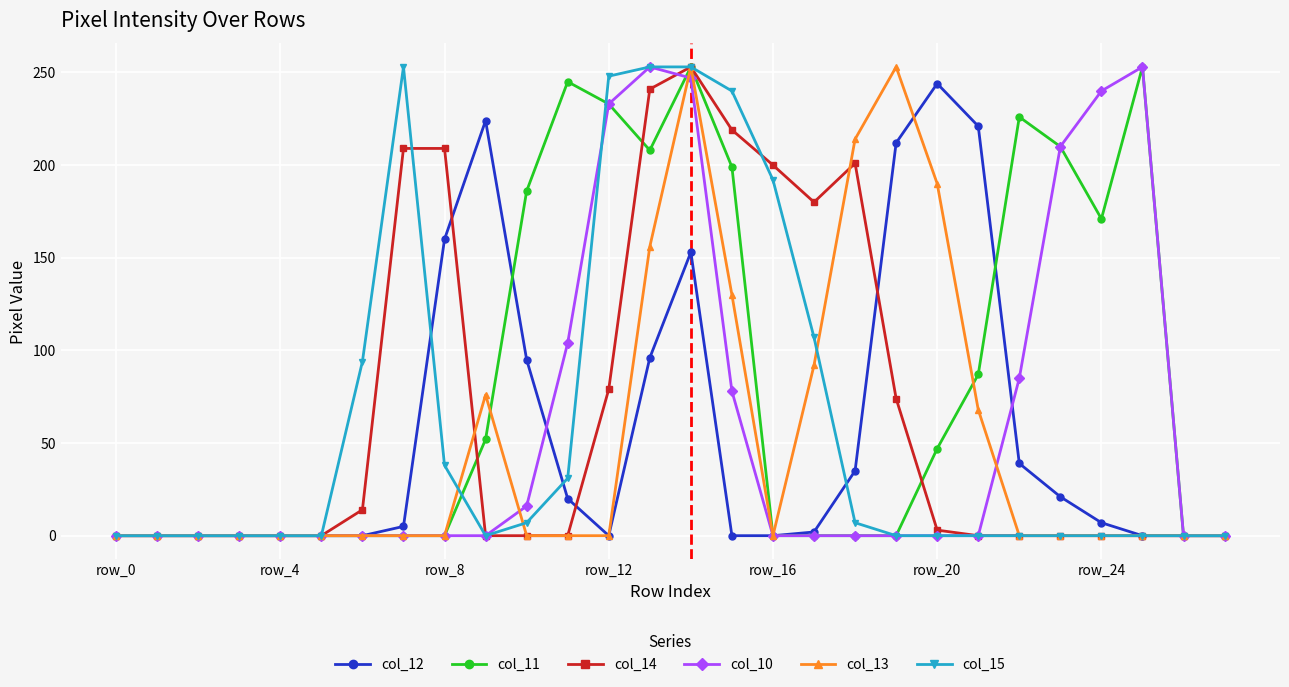

True or false: col_13 has more than 2 points higher than both neighbors.

True